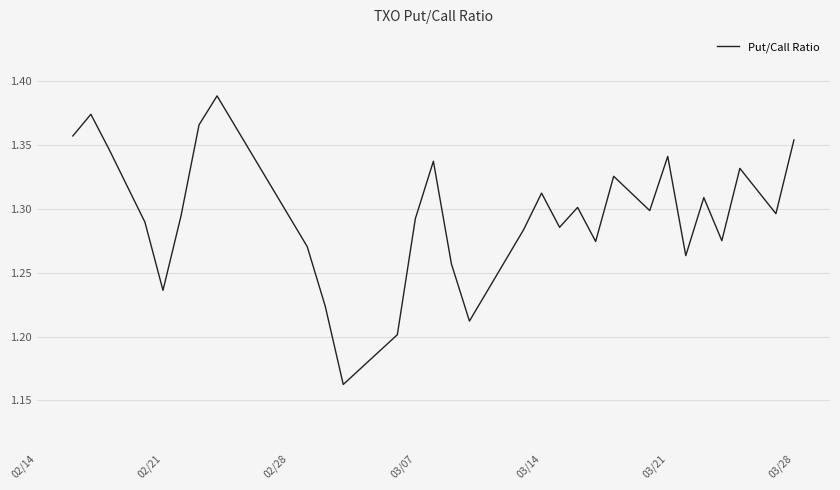

How many categories are shown in the chart?

30